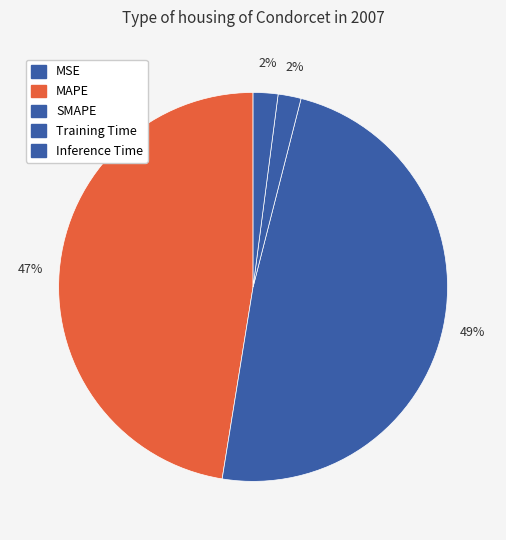

True or false: Training Time accounts for 11% of the total.

False